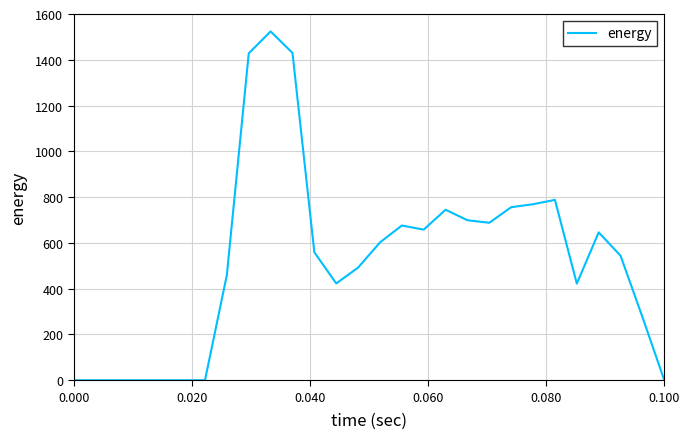

What is the greatest value displayed?

1524